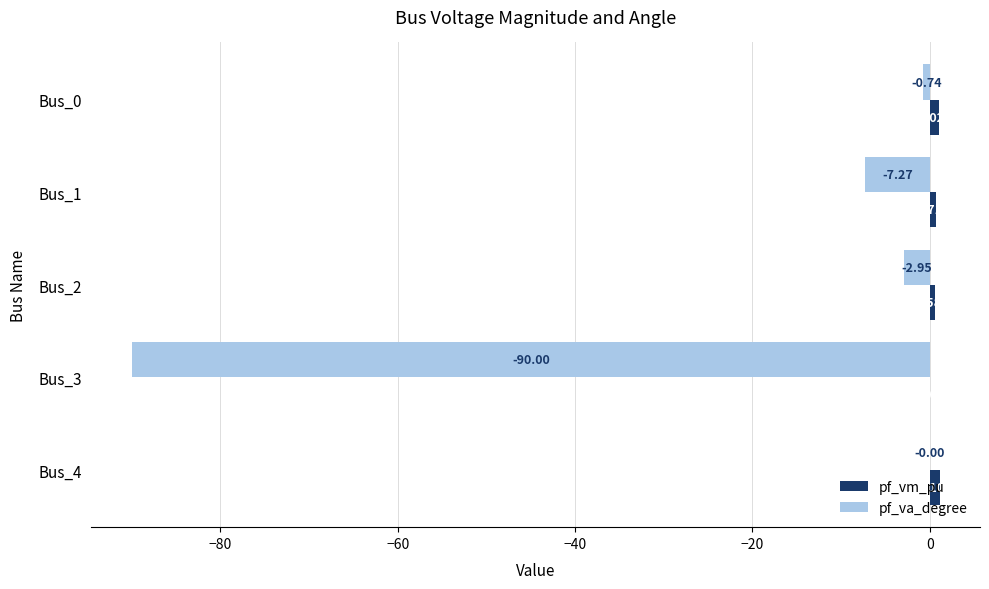

Is the value of pf_va_degree at Bus_3 greater than the value of pf_vm_pu at Bus_3?

No